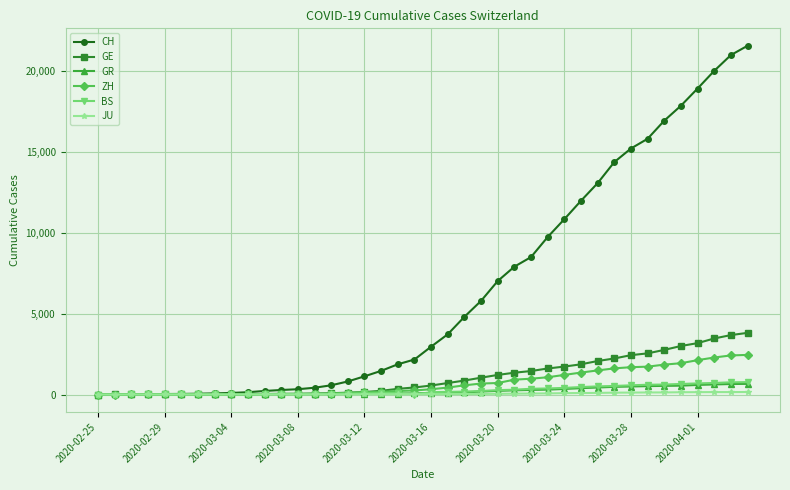

Which series has the largest total across all categories?

CH